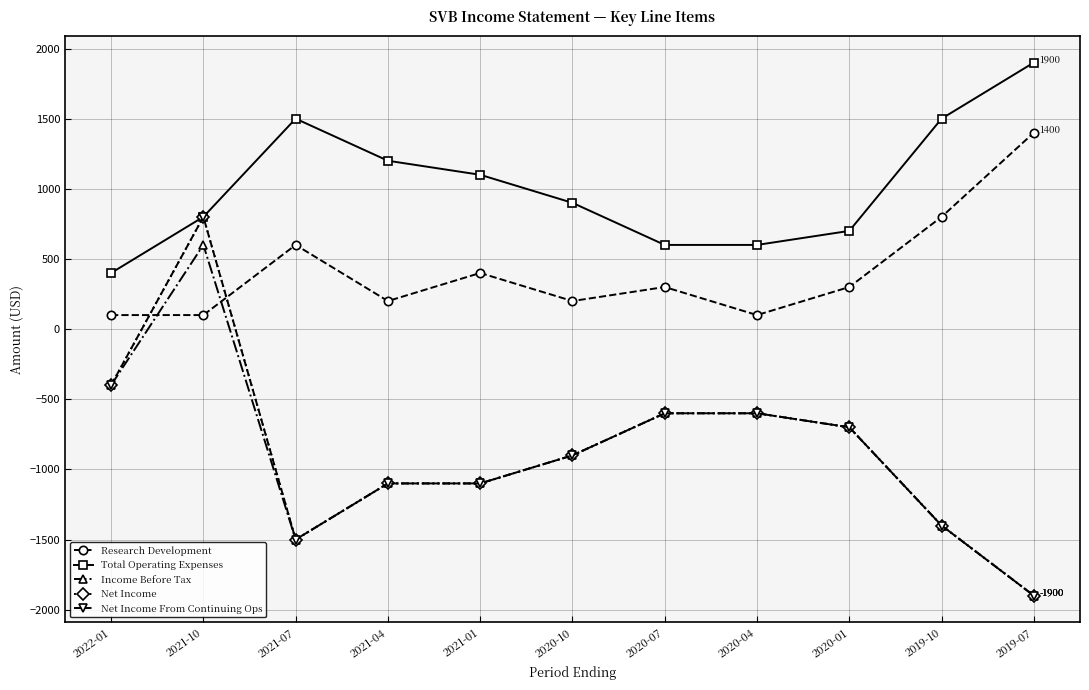

True or false: Income Before Tax and Net Income cross at least once.

False